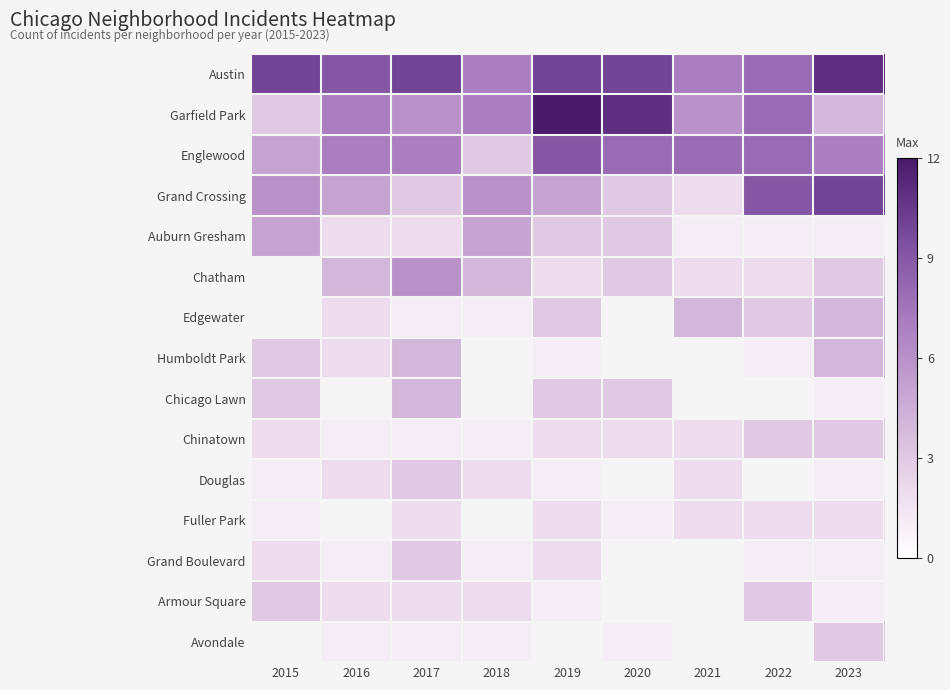

Which category has the highest value in the Garfield Park series?

2019